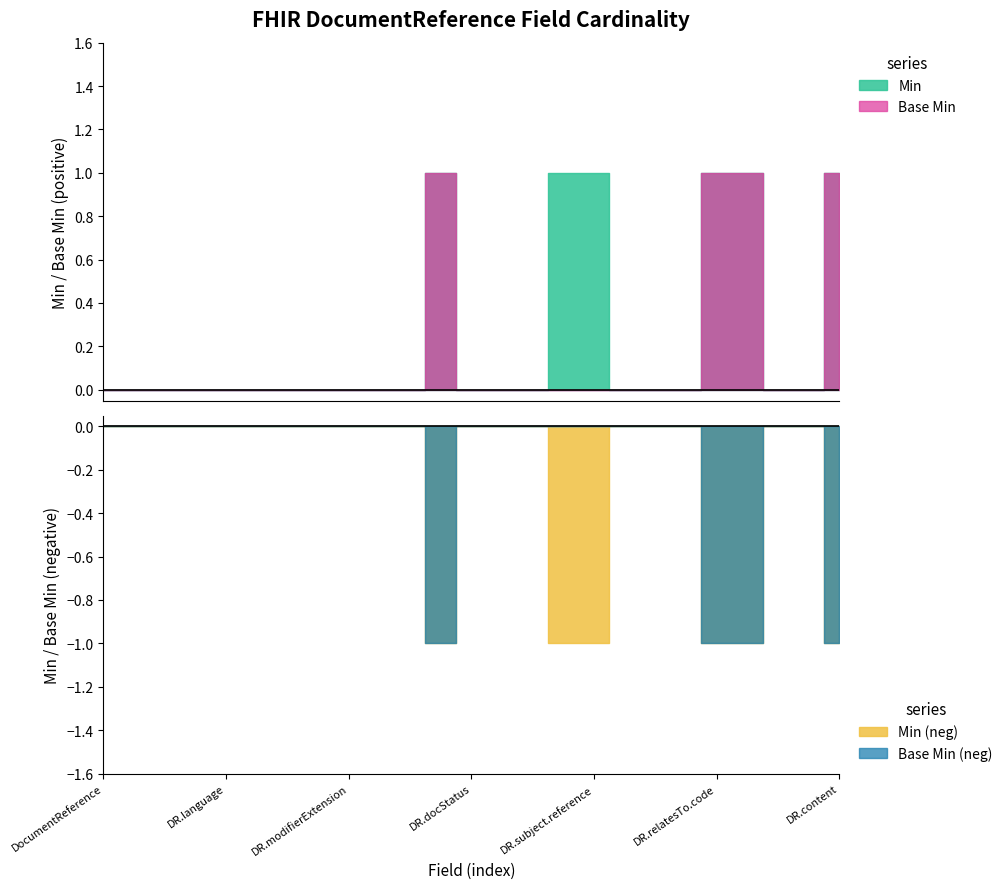

The Base Min series shows 1 at DocumentReference.category. True or false?

False